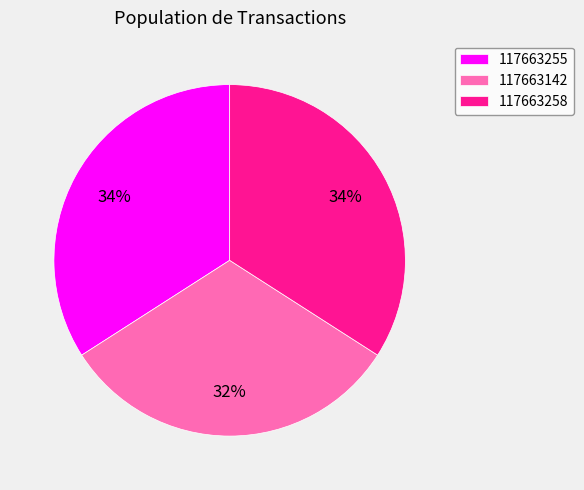

Is it true that 117663258 is 48% of the pie?

False